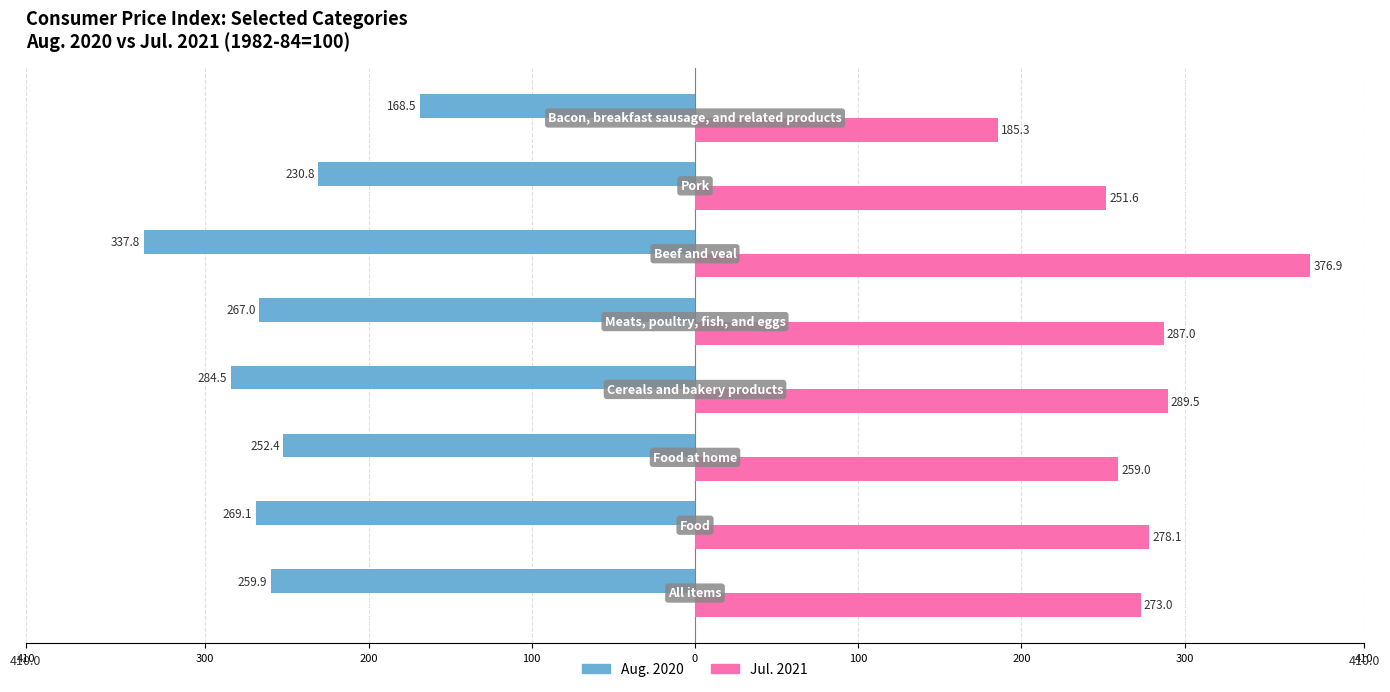

At how many categories does at least one series exceed 74?

8